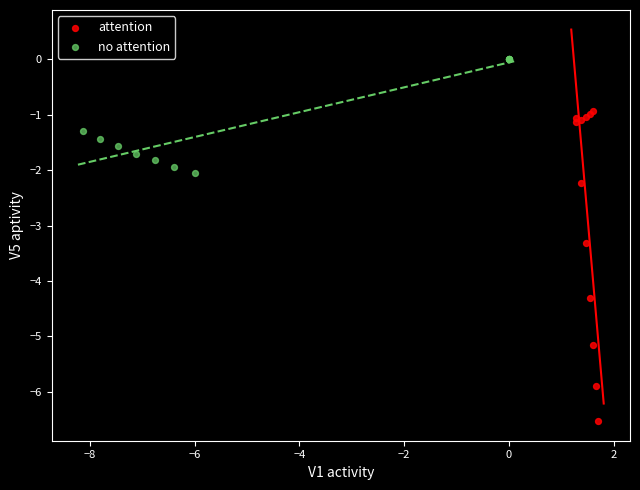

Which series contains the highest Y value?

no attention